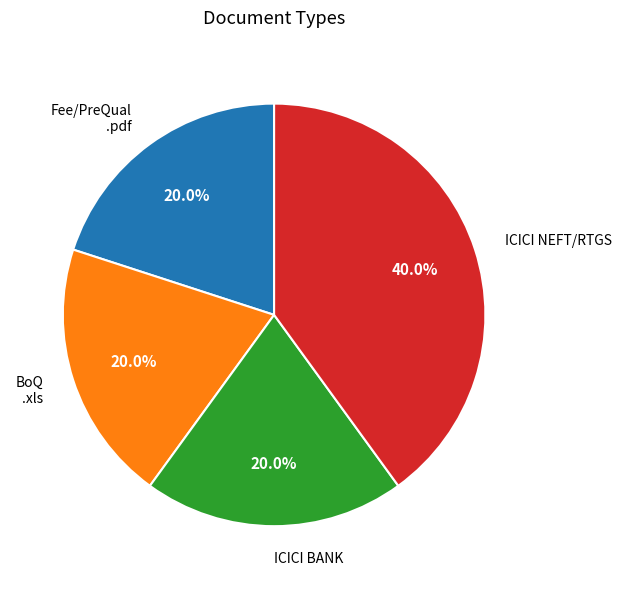

Which slice is the largest?

ICICI NEFT/RTGS